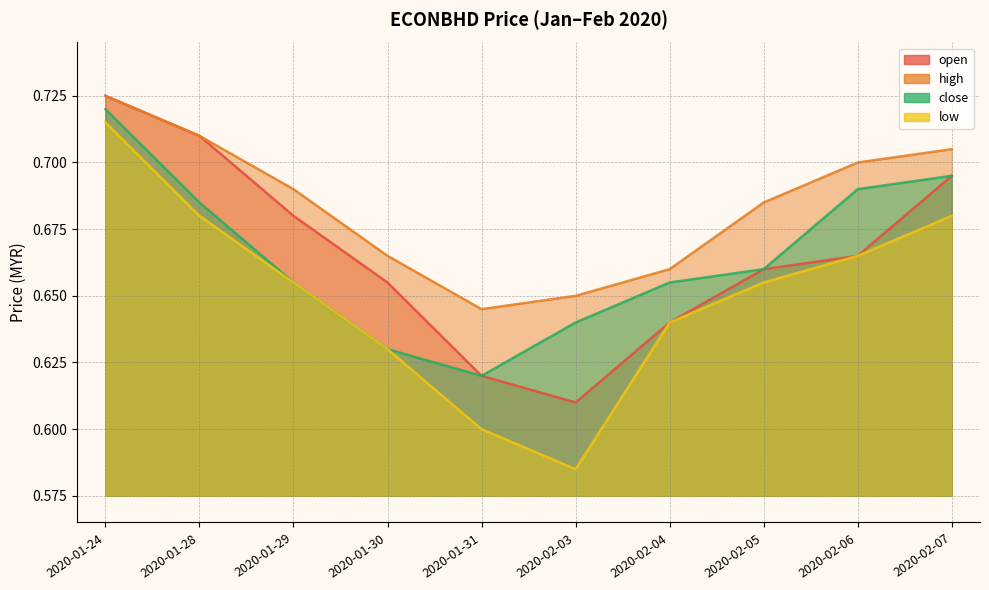

Where is the first local minimum for low?

2020-02-03